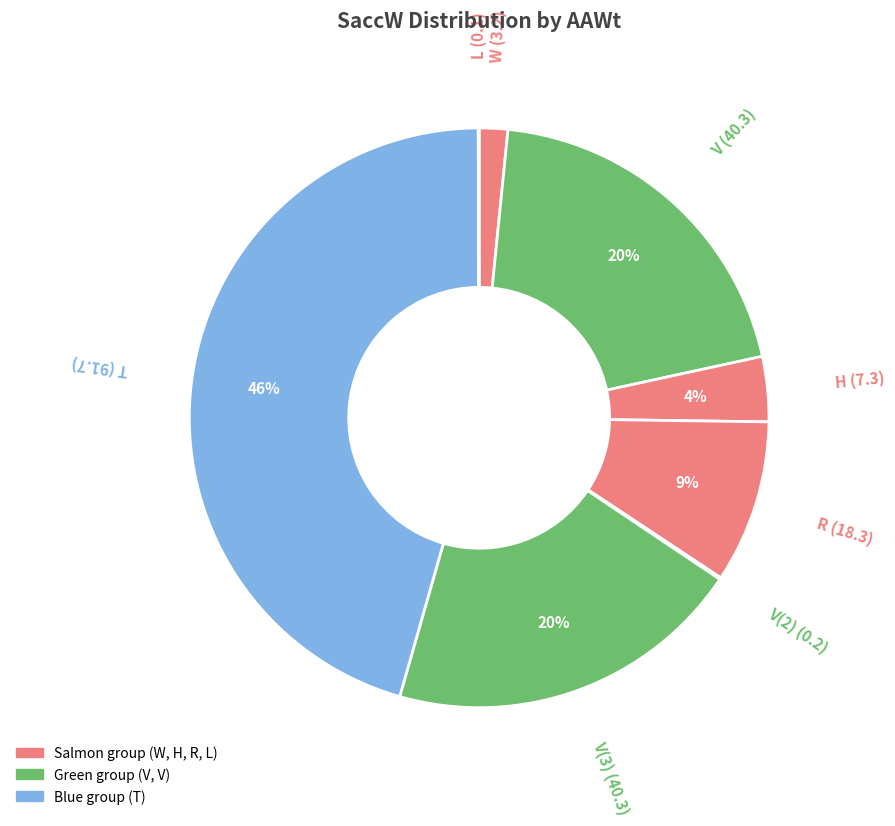

To the nearest percent, what is the average slice percentage?

12%